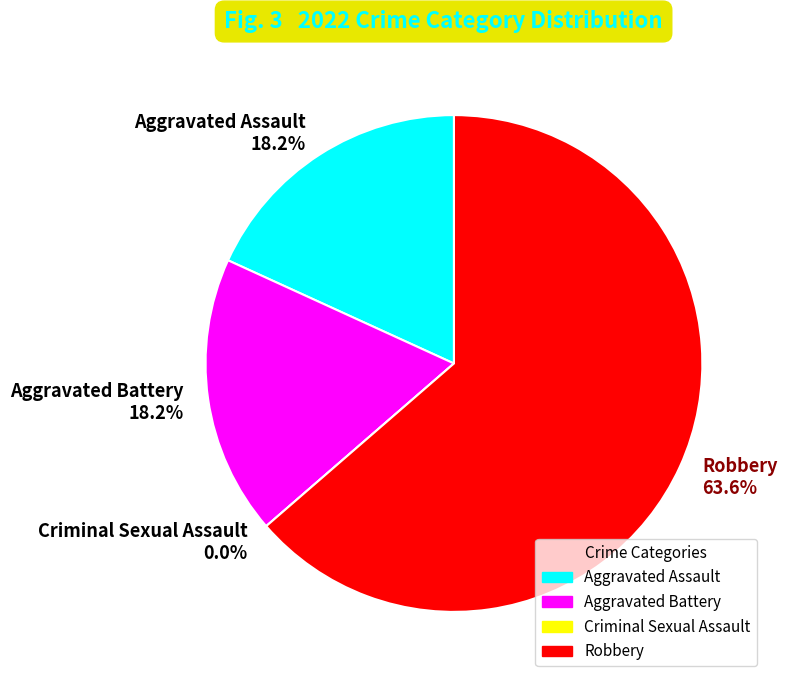

To the nearest percent, what is the difference between the Robbery and Aggravated Battery slice percentages?

45%